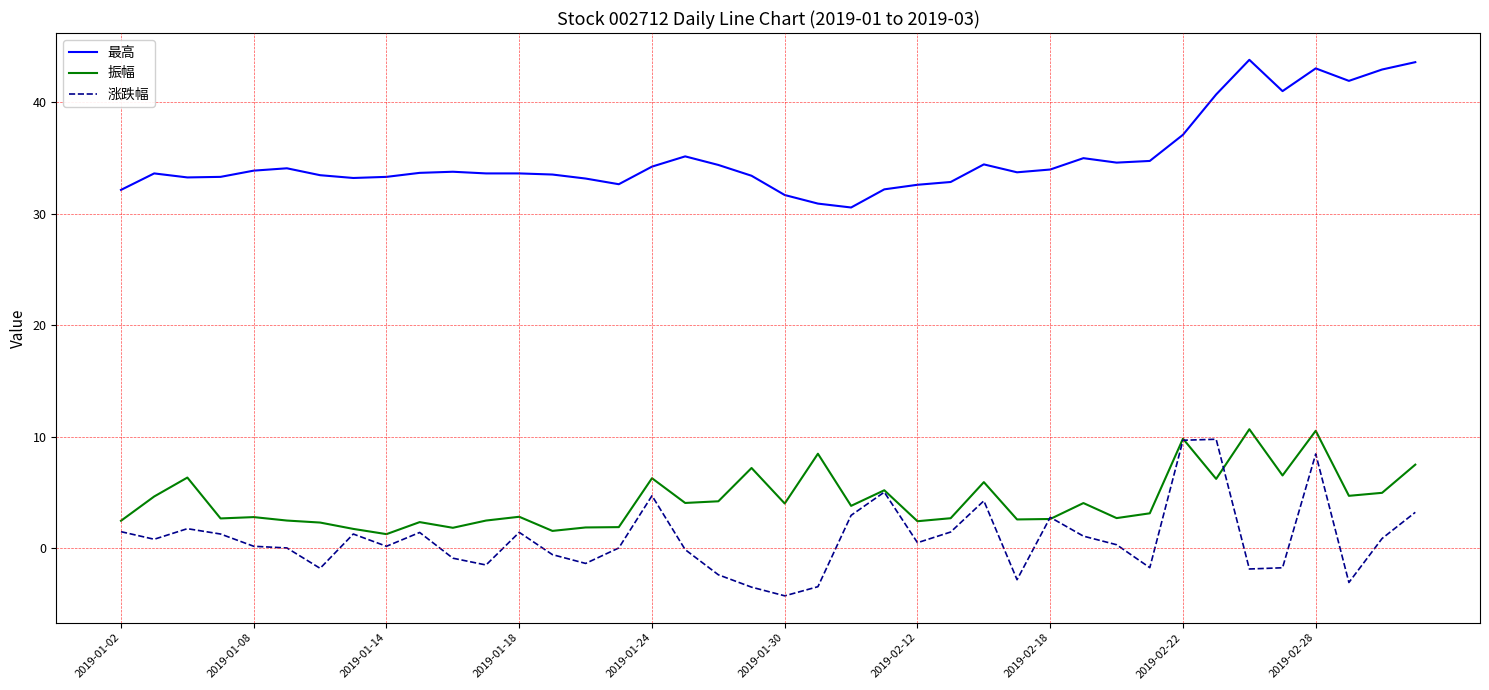

What is the highest value of the 涨跌幅 series?

9.8